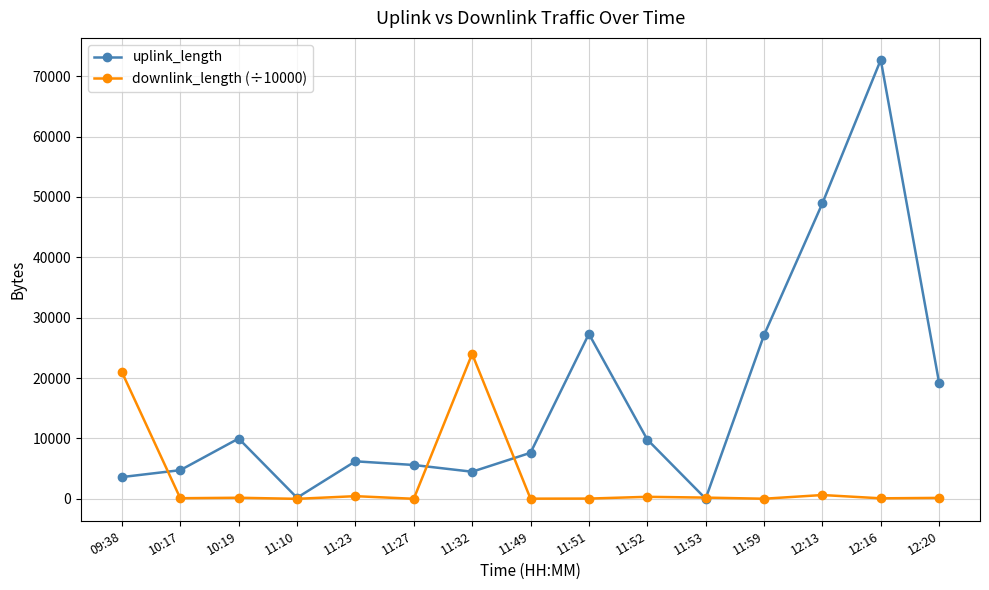

Rank the series by their maximum value, from lowest to highest.

downlink_length (÷10000), uplink_length